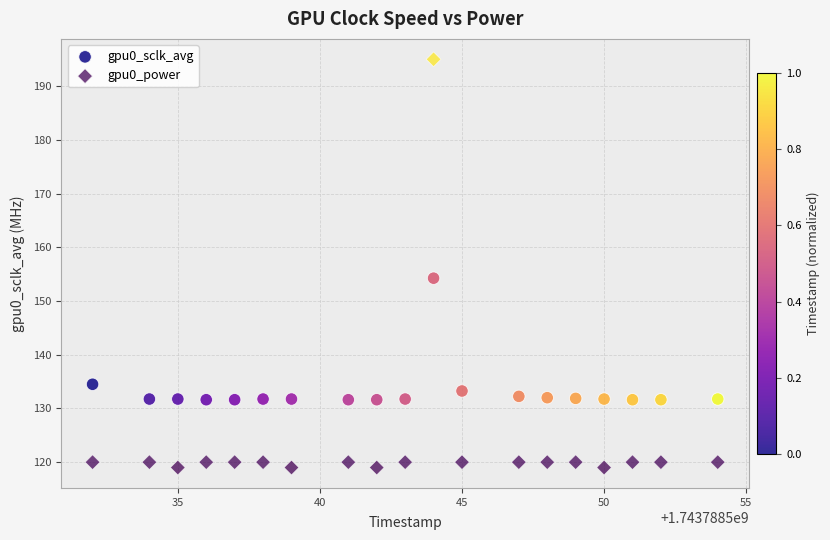

What is the X range (max minus min) for the scatter plot?

22.0